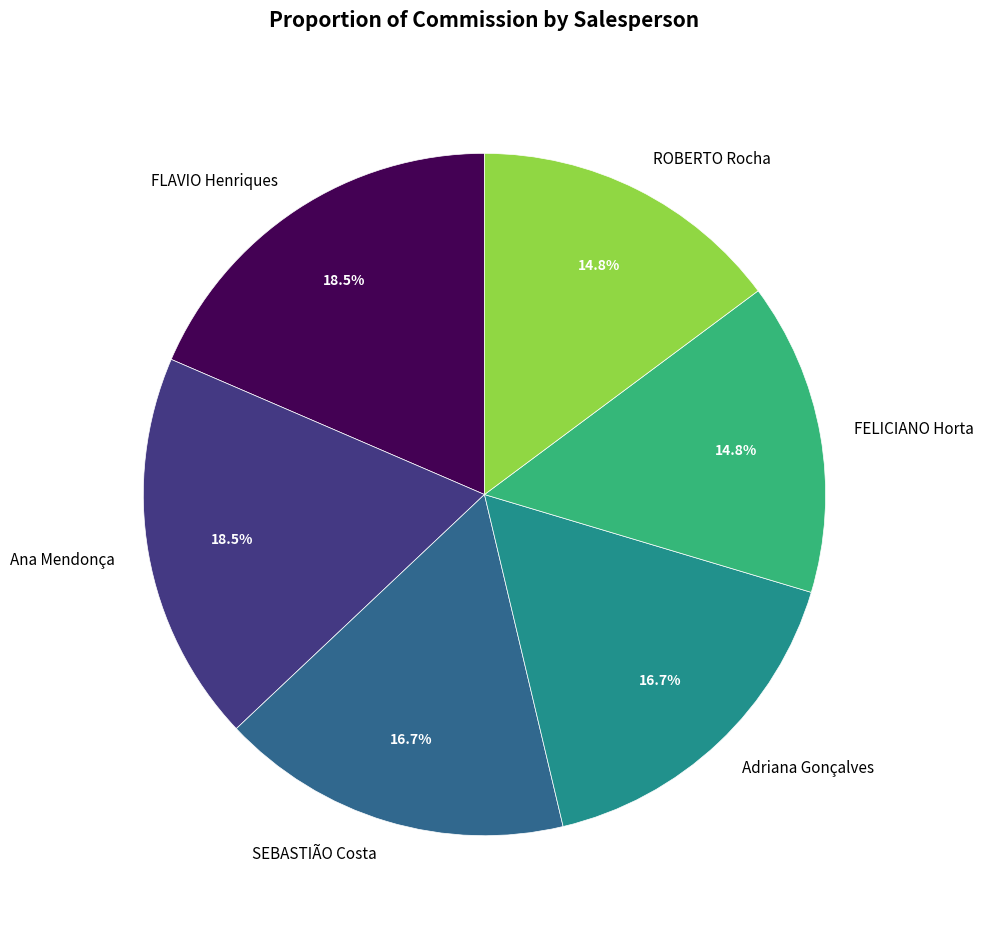

Is there a majority slice in this chart?

No